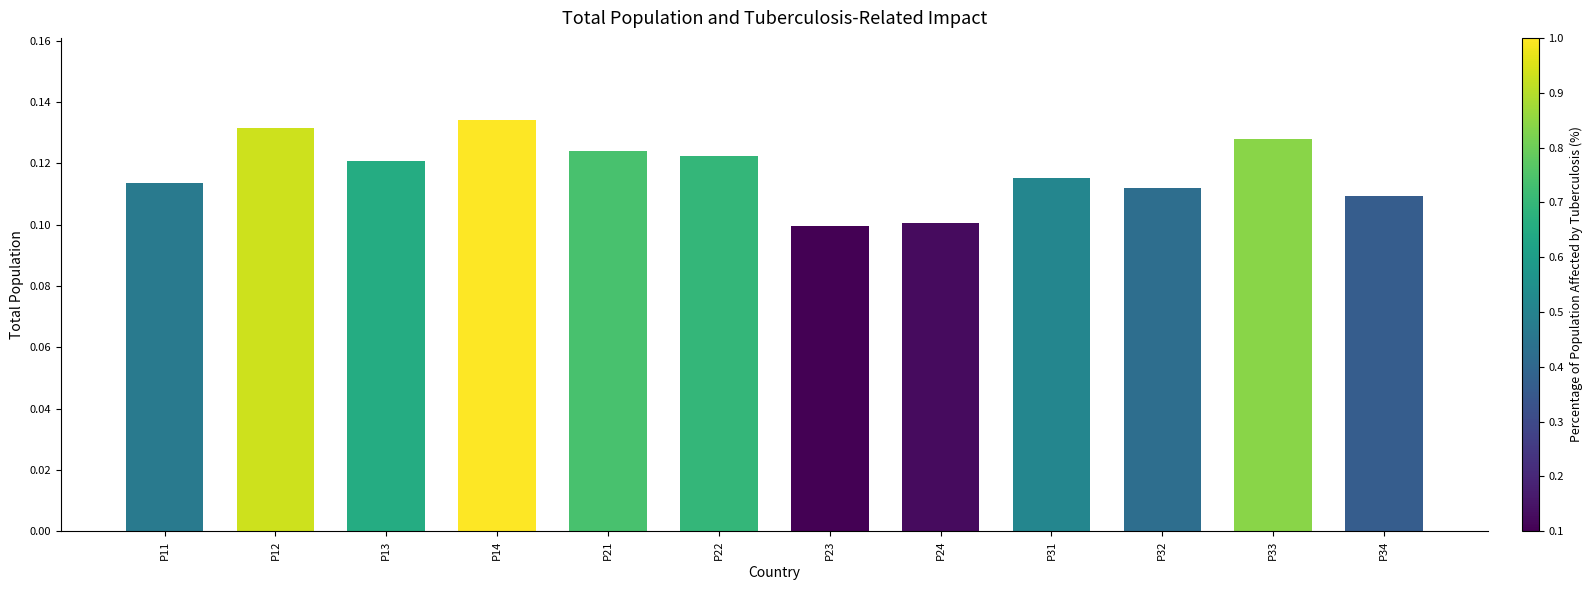

Which label corresponds to the largest value in the chart?

P14